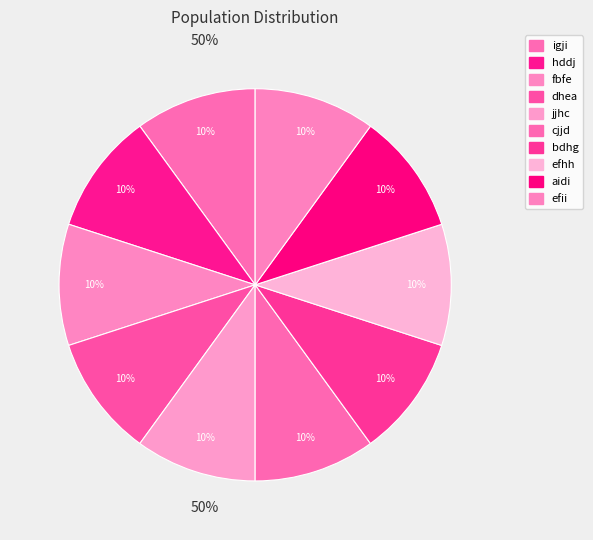

What is the smallest slice in the pie chart?

bdhg